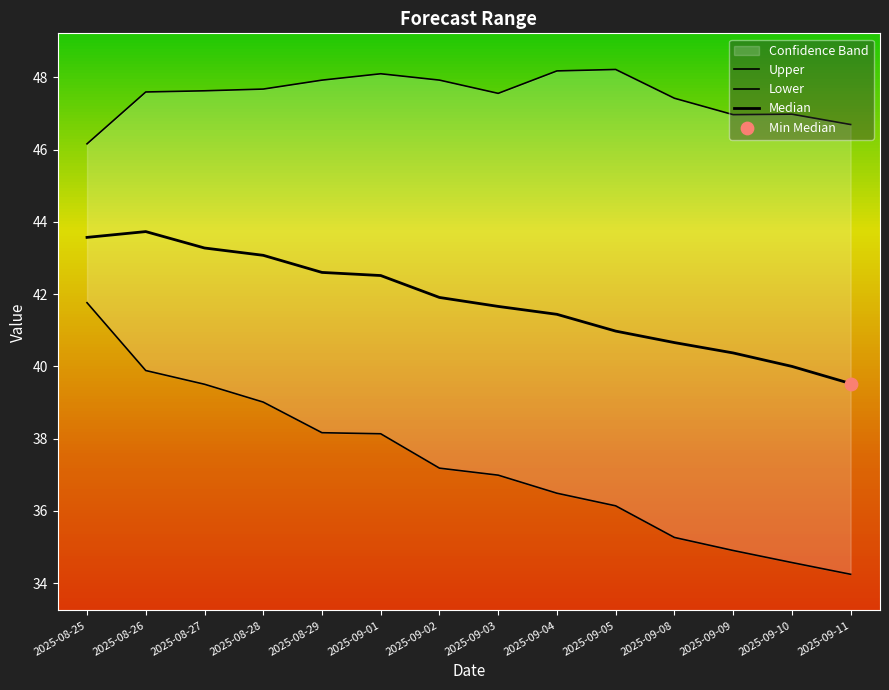

At how many categories does at least one series exceed 37?

14